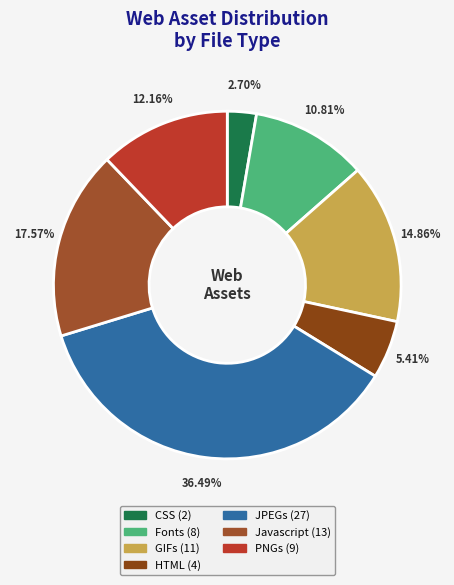

To the nearest percent, what is the combined percentage of GIFs and Javascript?

32%